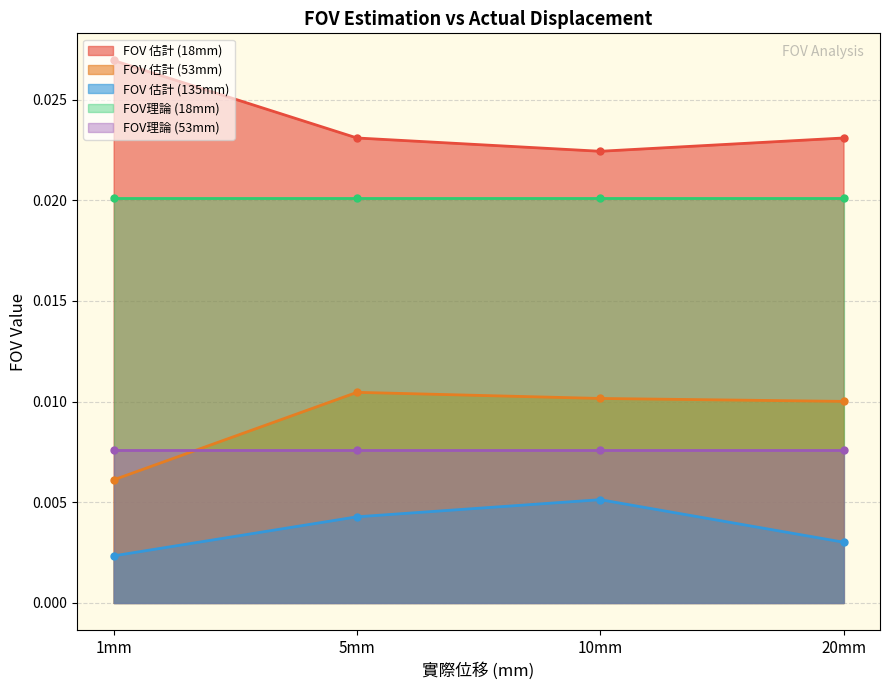

Does the chart have visible grid lines?

Yes